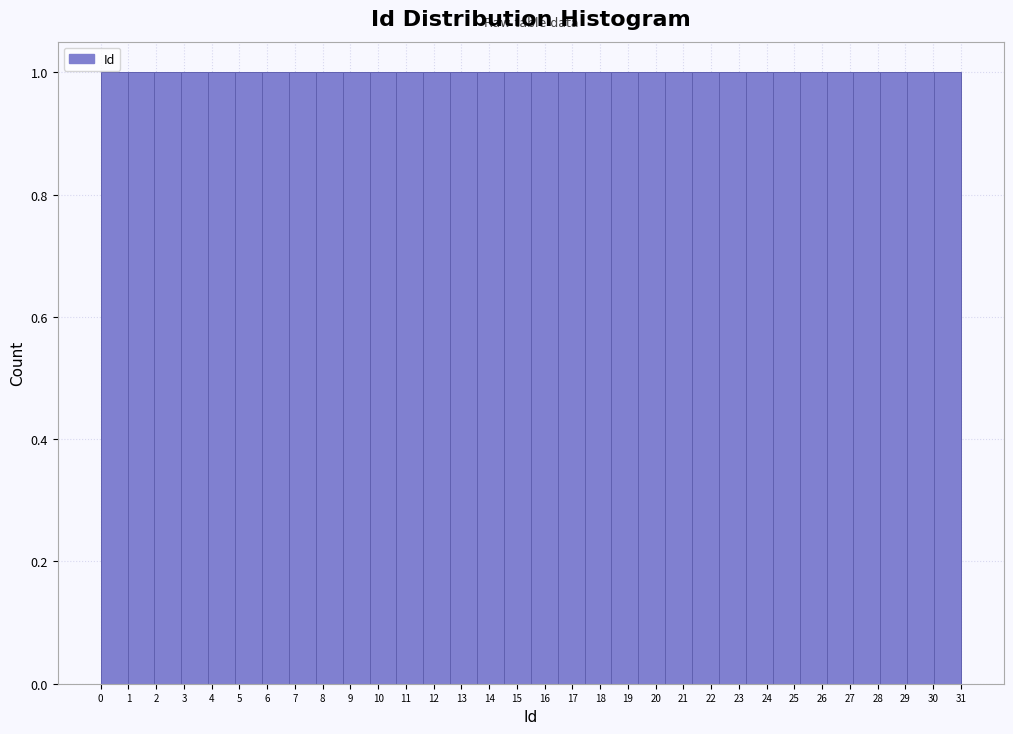

Reading left to right, list every bar in this chart as the range it spans on the x-axis followed by its height. Neither the bar edges nor the heights are printed on the chart, so give them approximately, as read against the axes.

0.0 to 1.0: 1
1.0 to 1.9: 1
1.9 to 2.9: 1
2.9 to 3.9: 1
3.9 to 4.8: 1
4.8 to 5.8: 1
5.8 to 6.8: 1
6.8 to 7.8: 1
7.8 to 8.7: 1
8.7 to 9.7: 1
9.7 to 10.7: 1
10.7 to 11.6: 1
11.6 to 12.6: 1
12.6 to 13.6: 1
13.6 to 14.5: 1
14.5 to 15.5: 1
15.5 to 16.5: 1
16.5 to 17.4: 1
17.4 to 18.4: 1
18.4 to 19.4: 1
19.4 to 20.3: 1
20.3 to 21.3: 1
21.3 to 22.3: 1
22.3 to 23.3: 1
23.3 to 24.2: 1
24.2 to 25.2: 1
25.2 to 26.2: 1
26.2 to 27.1: 1
27.1 to 28.1: 1
28.1 to 29.1: 1
29.1 to 30.0: 1
30.0 to 31.0: 1